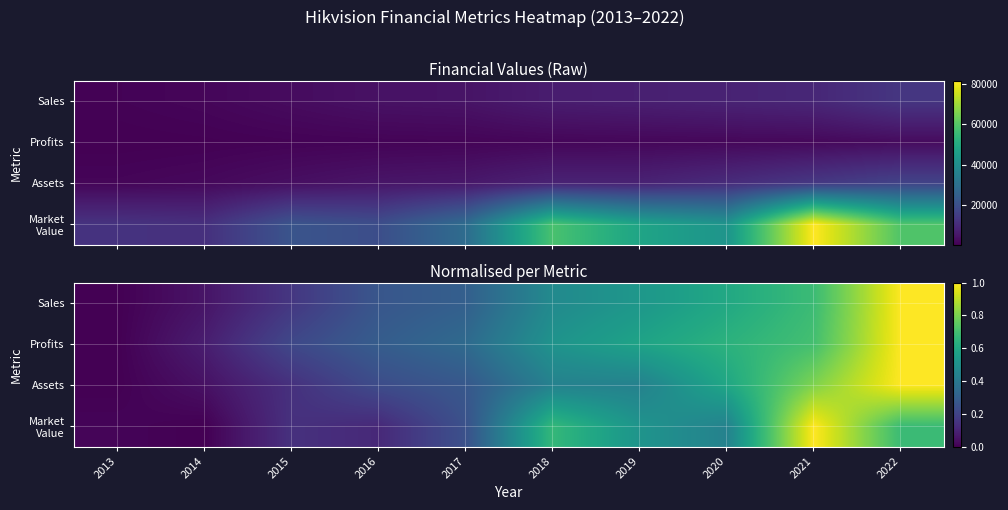

What is the greatest value displayed?

1.0